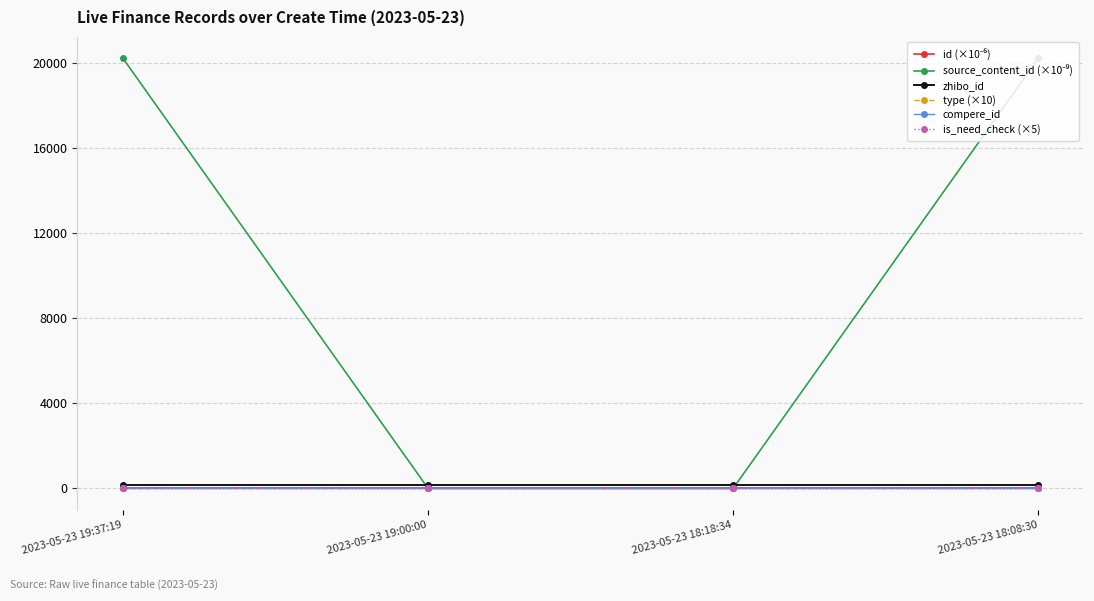

Reading left to right, transcribe all the data shown in this chart.

id (×10⁻⁶): 3.1	3.1	3.1	3.1
source_content_id (×10⁻⁹): 20230.5	0.0	0.0	20230.5
zhibo_id: 152.0	152.0	152.0	152.0
type (×10): 0.0	0.0	0.0	0.0
compere_id: 0.0	0.0	0.0	0.0
is_need_check (×5): 0.0	0.0	0.0	0.0